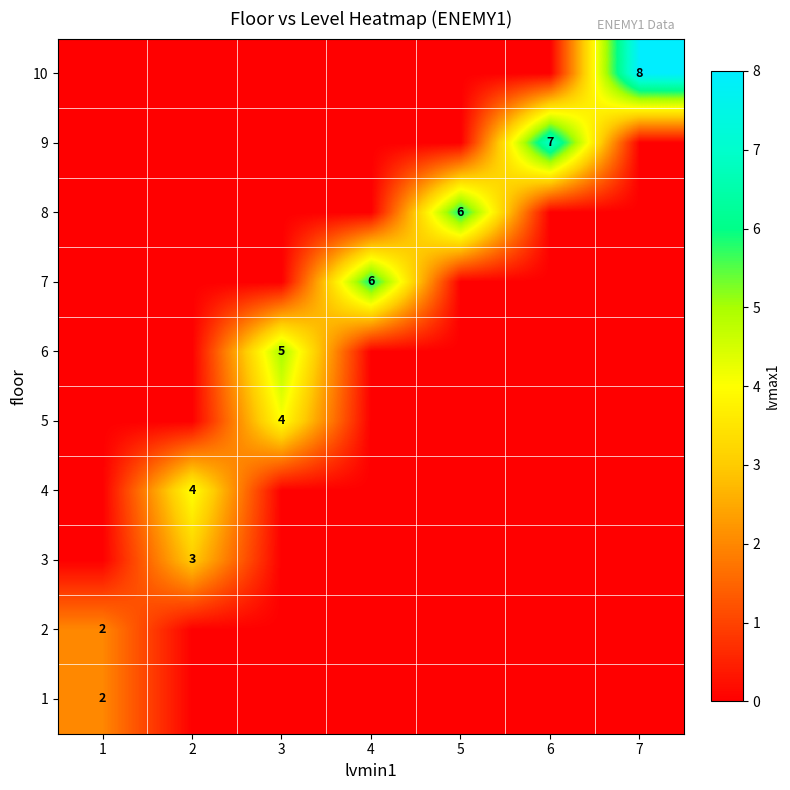

Is it true that 2 equals 2 at 1?

True